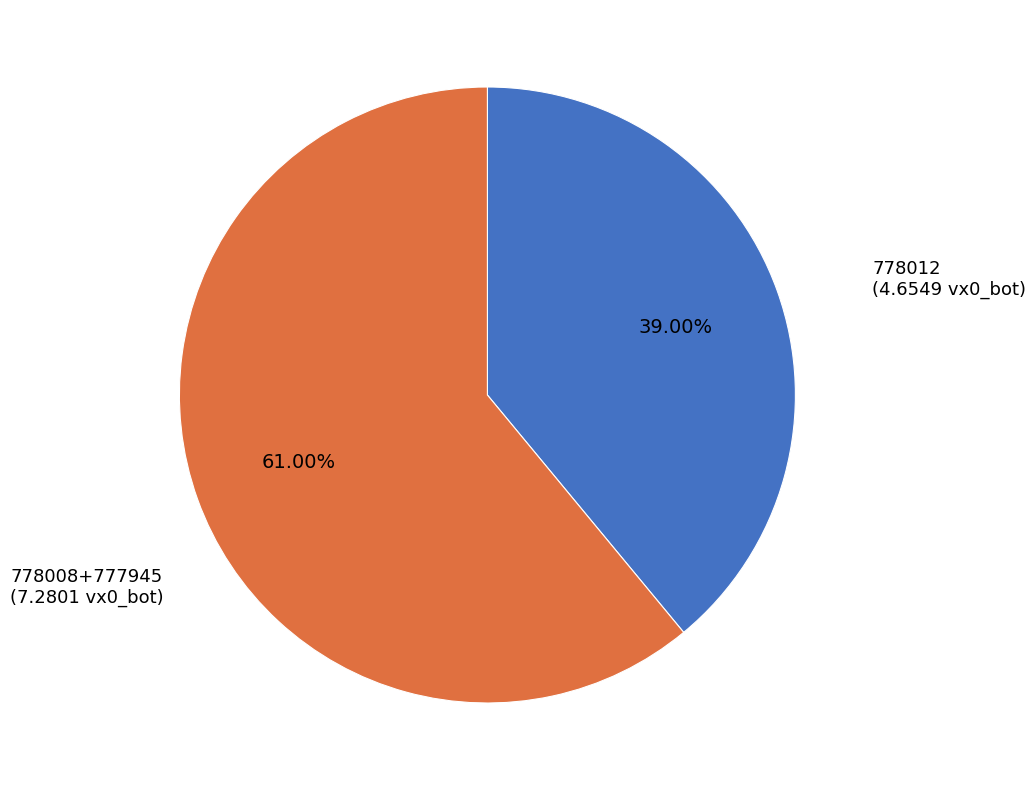

Does any single category account for the majority?

Yes